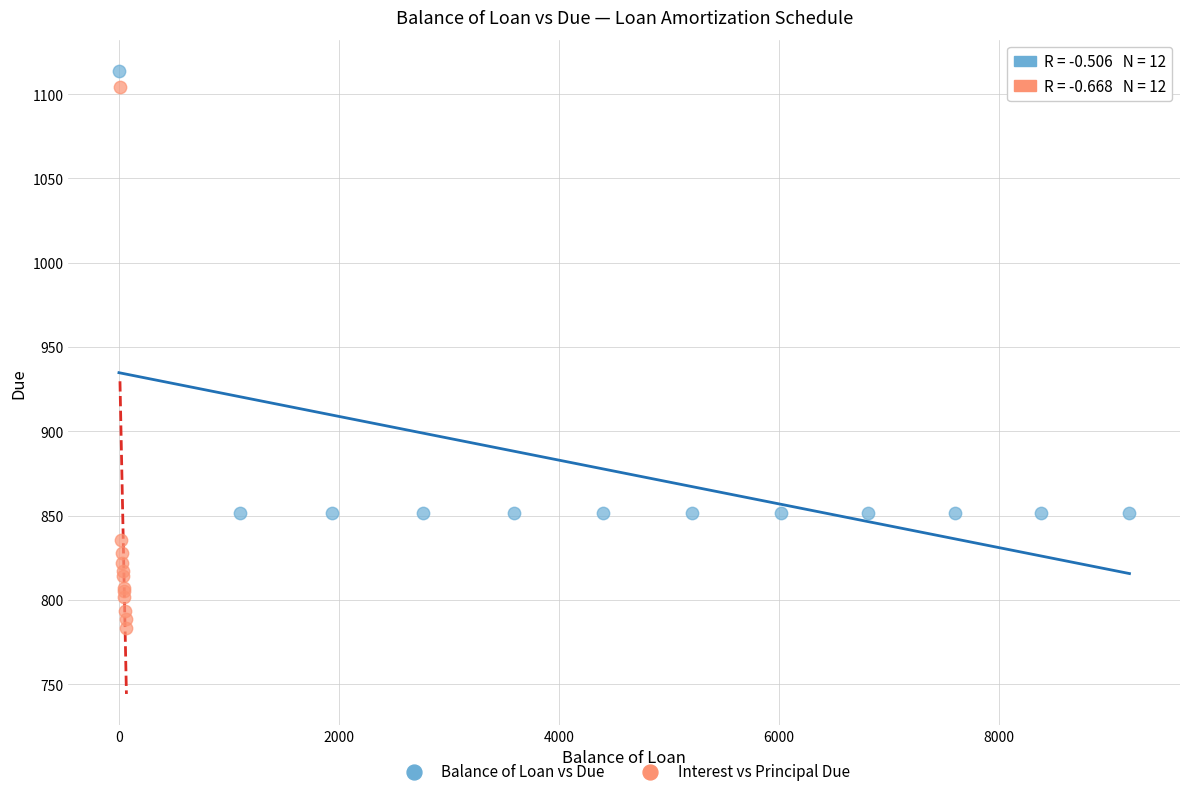

Which series contains the lowest Y value?

Interest vs Principal Due